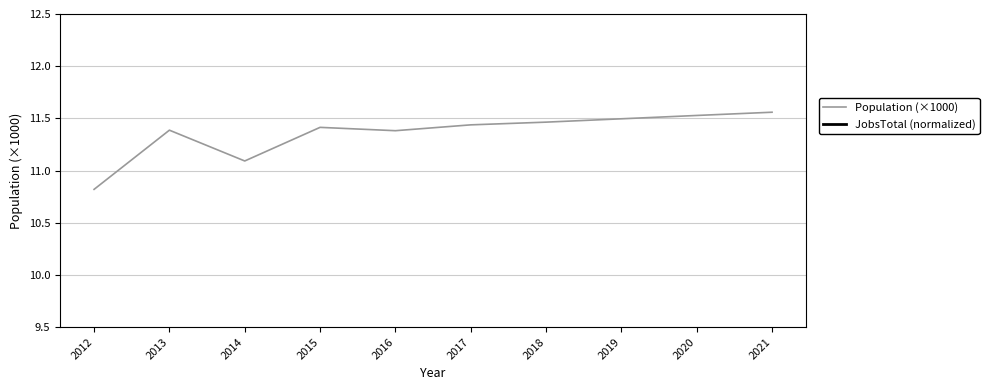

Where is Population (×1000) nearest to the value 11?

2014